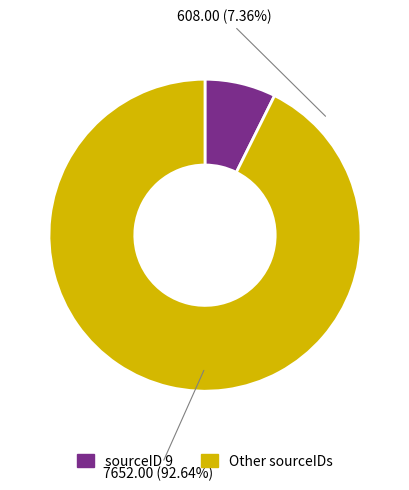

Combined, do 5 and 5 account for over 50%?

No